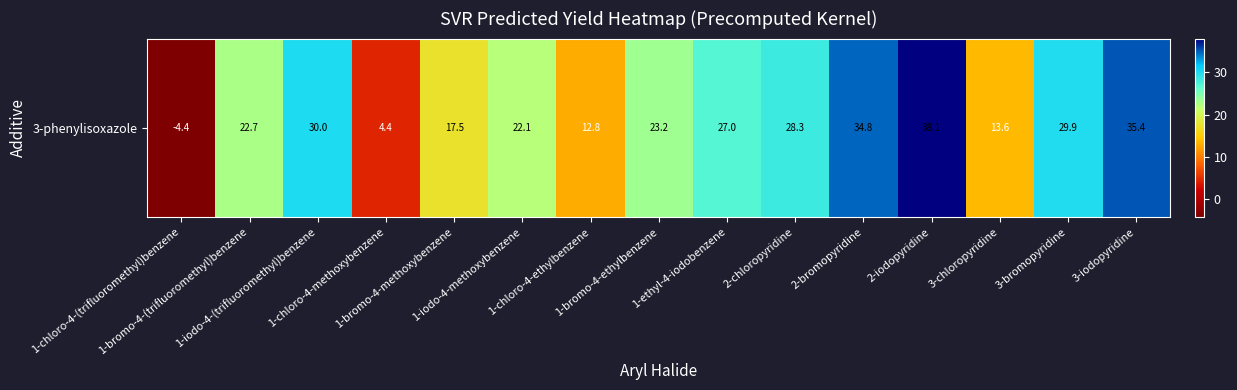

Between 3-iodopyridine and 1-chloro-4-ethylbenzene, which is larger?

3-iodopyridine